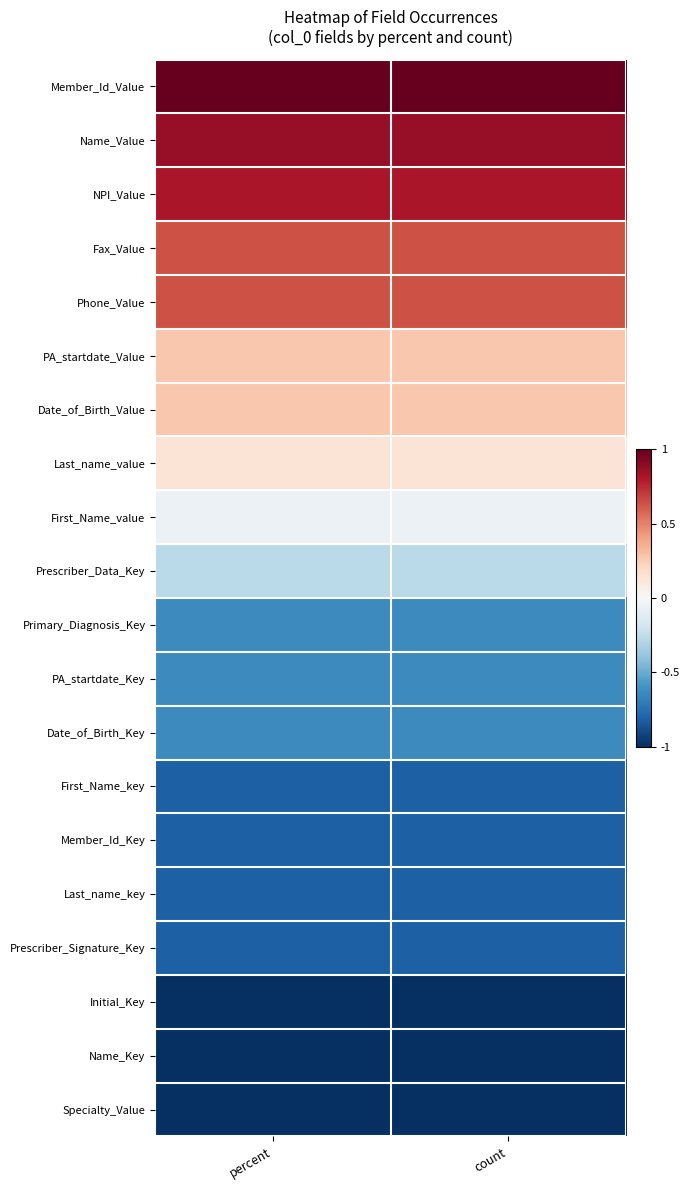

Reading left to right, extract all data points from this chart.

Member_Id_Value: percent=1.0	count=1.0
Name_Value: percent=0.9	count=0.9
NPI_Value: percent=0.8	count=0.8
Fax_Value: percent=0.6	count=0.6
Phone_Value: percent=0.6	count=0.6
PA_startdate_Value: percent=0.3	count=0.3
Date_of_Birth_Value: percent=0.3	count=0.3
Last_name_value: percent=0.1	count=0.1
First_Name_value: percent=-0.1	count=-0.1
Prescriber_Data_Key: percent=-0.3	count=-0.3
Primary_Diagnosis_Key: percent=-0.6	count=-0.6
PA_startdate_Key: percent=-0.6	count=-0.6
Date_of_Birth_Key: percent=-0.6	count=-0.6
First_Name_key: percent=-0.8	count=-0.8
Member_Id_Key: percent=-0.8	count=-0.8
Last_name_key: percent=-0.8	count=-0.8
Prescriber_Signature_Key: percent=-0.8	count=-0.8
Initial_Key: percent=-1.0	count=-1.0
Name_Key: percent=-1.0	count=-1.0
Specialty_Value: percent=-1.0	count=-1.0